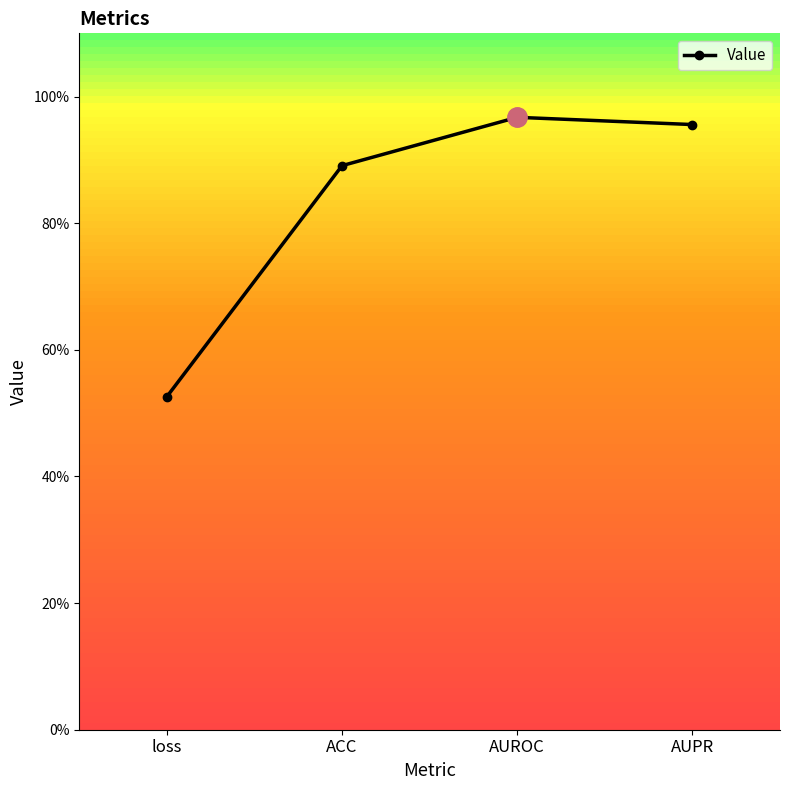

What is the value of the 3rd point from the left?

1.0